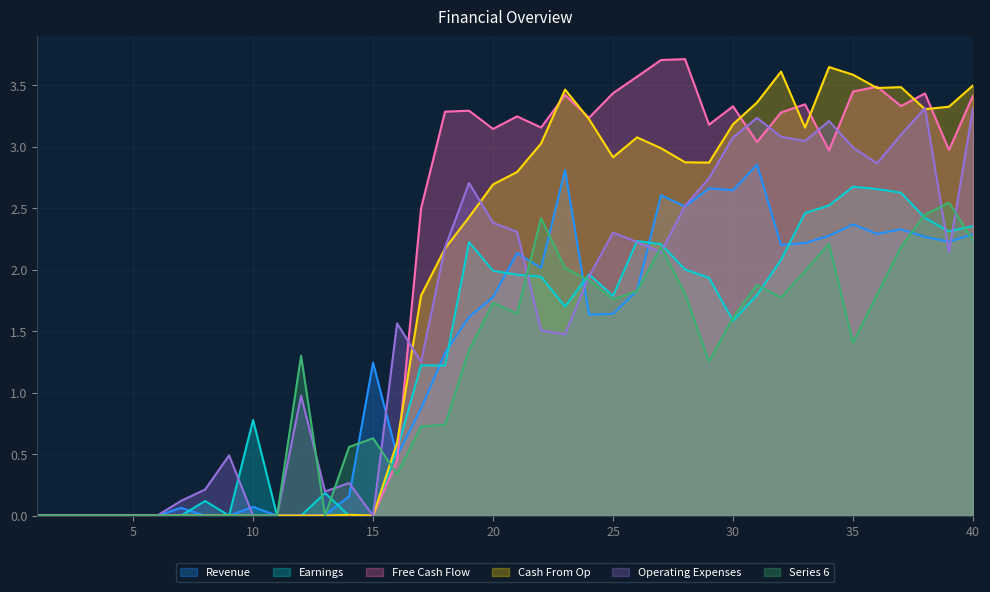

At how many categories does at least one series exceed 3?

23